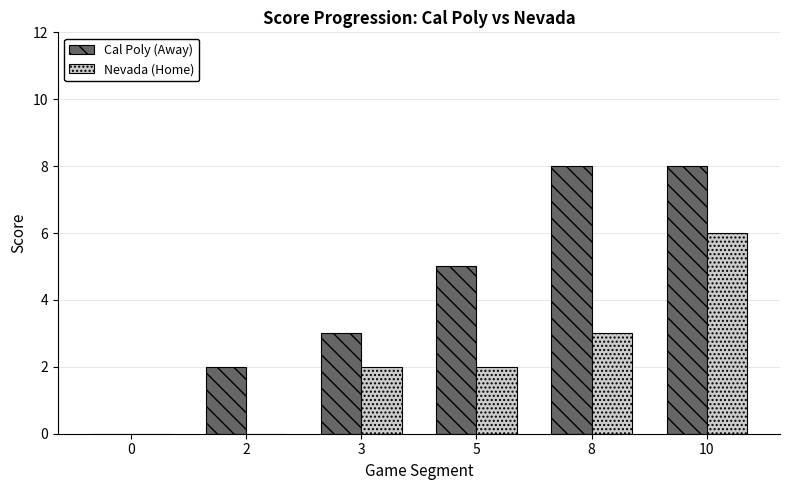

What is the maximum value shown in the chart?

8